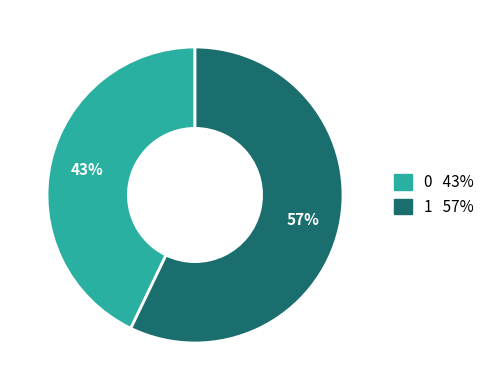

How many segments does this pie chart have?

2